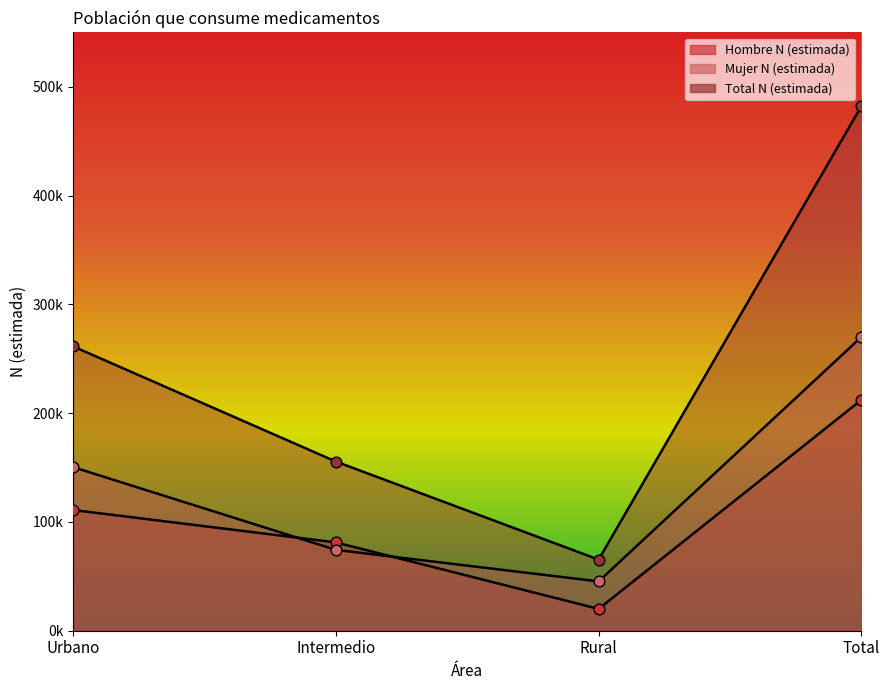

At which category is the sum across all series the highest?

Total